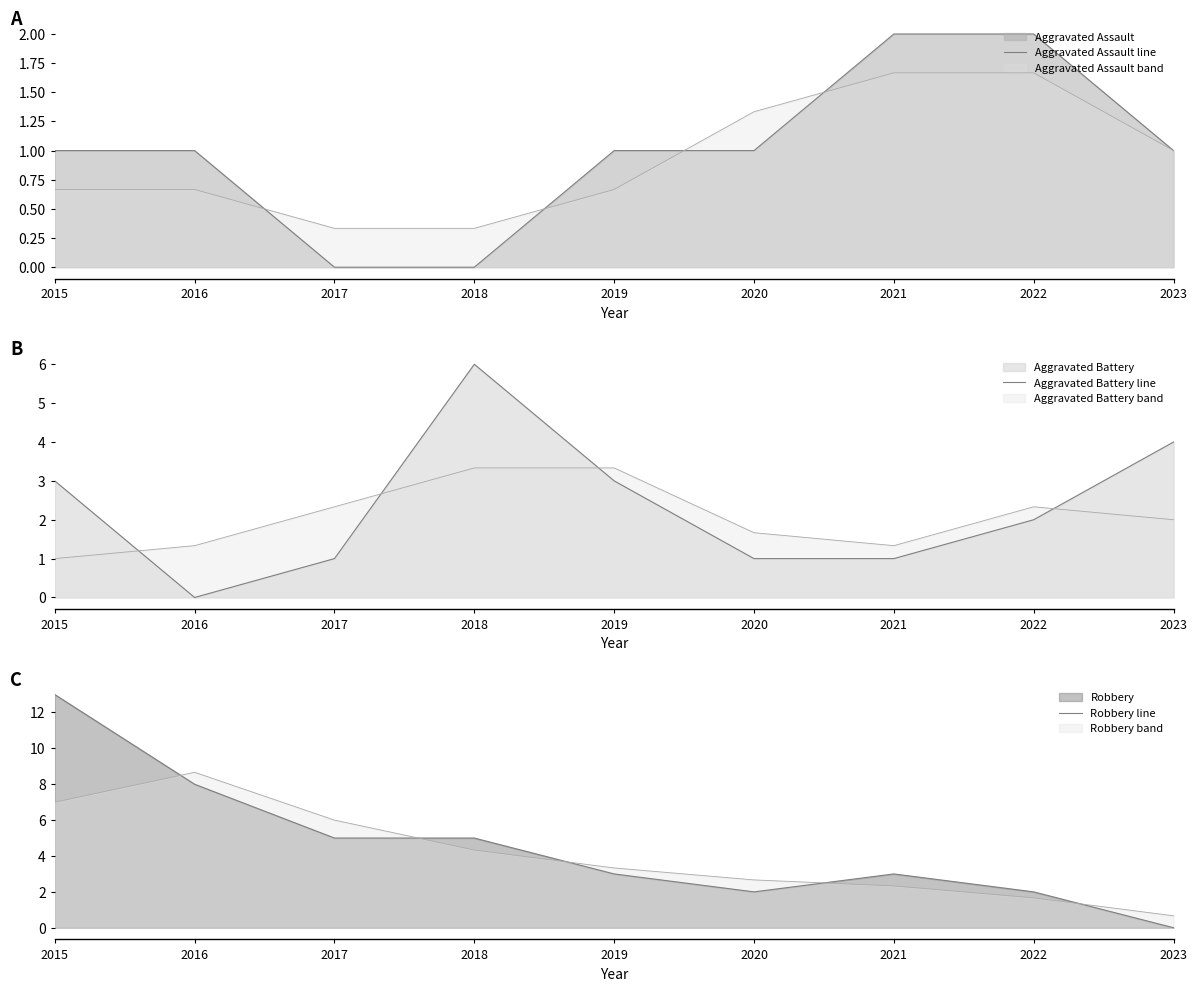

At how many categories does at least one series exceed 11?

1